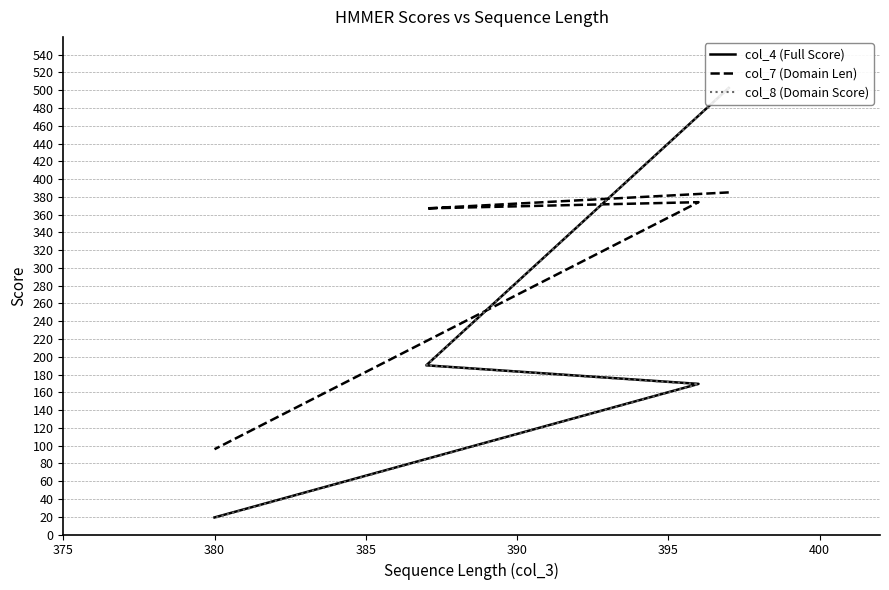

What is the difference between the maximum and minimum values in the col_8 (Domain Score) series?

483.7